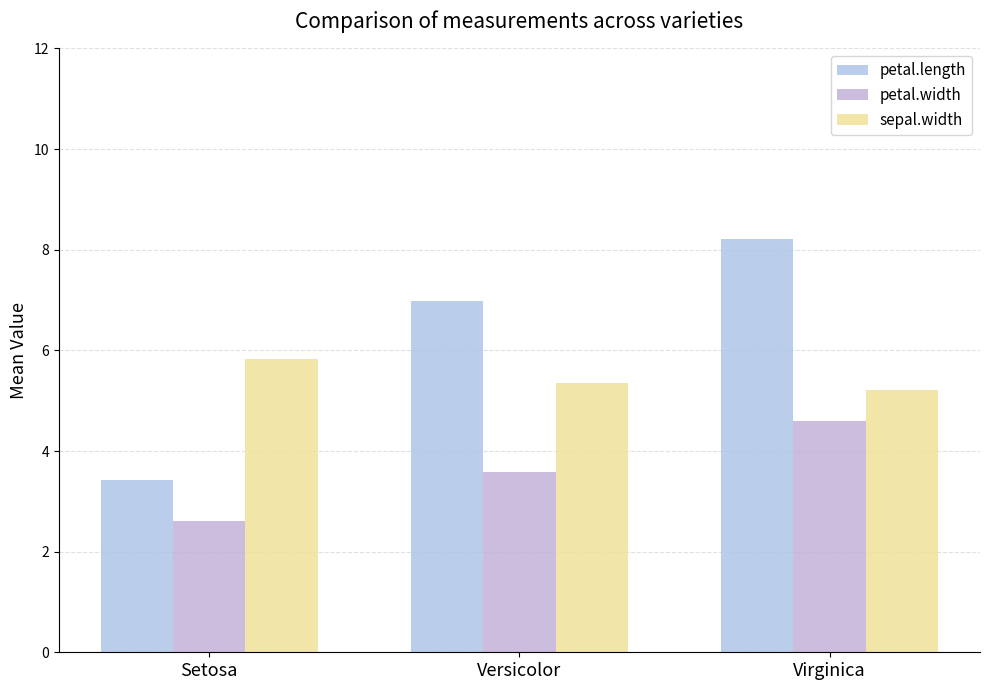

What position from the left is Versicolor?

2